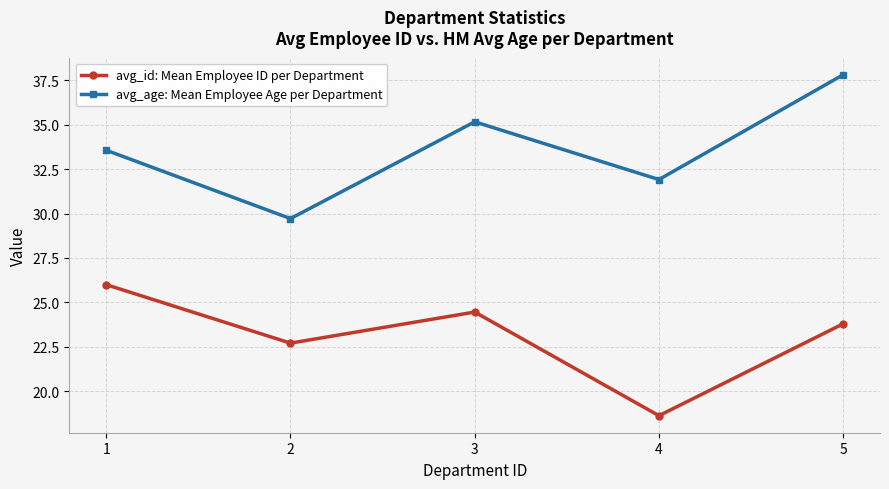

What is the value of the avg_age: Mean Employee Age per Department point at the 2nd from the left?

29.7